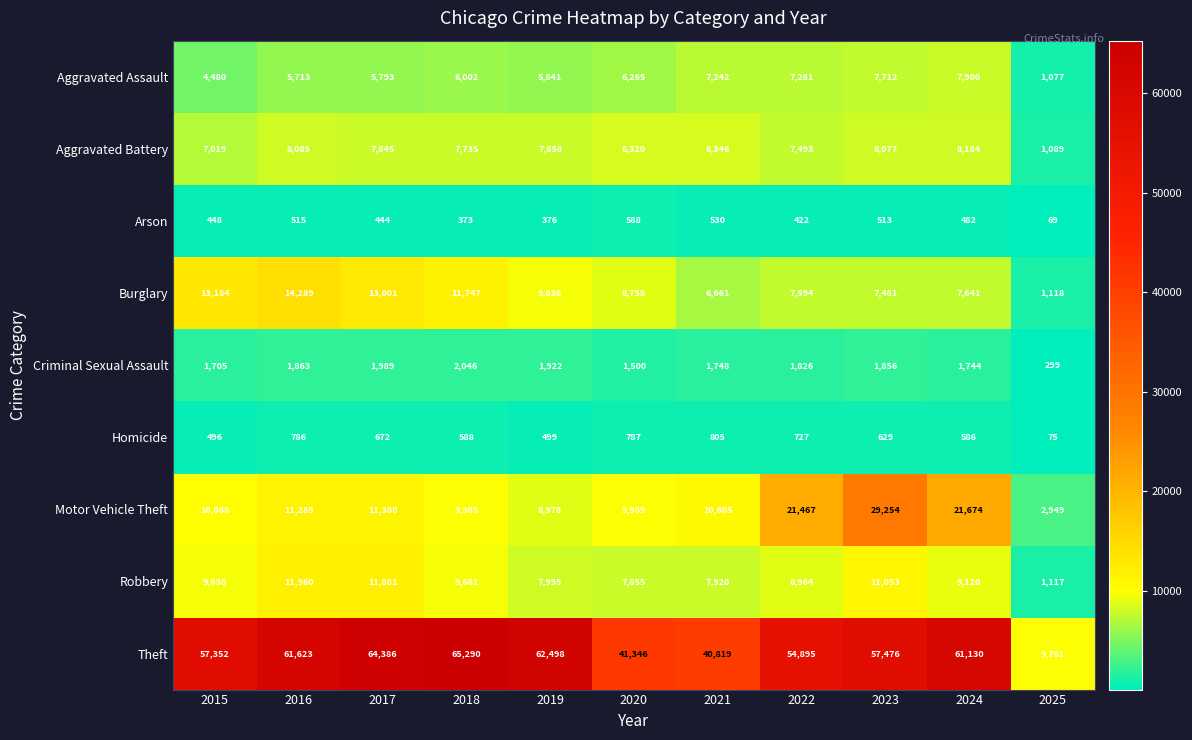

What is the approximate value of Theft at 2016?

61623